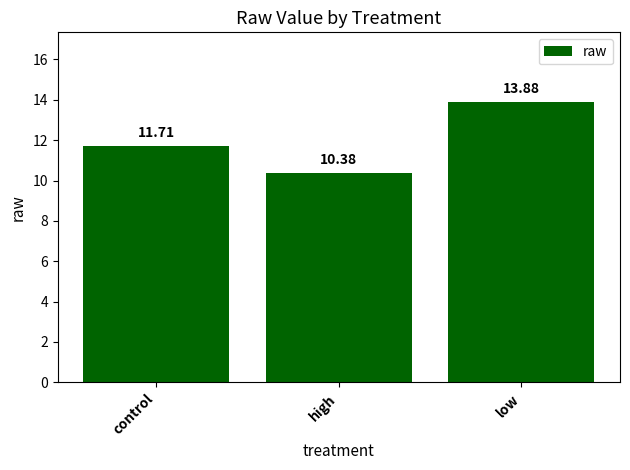

What is the value of the 3rd bar from the left?

13.9